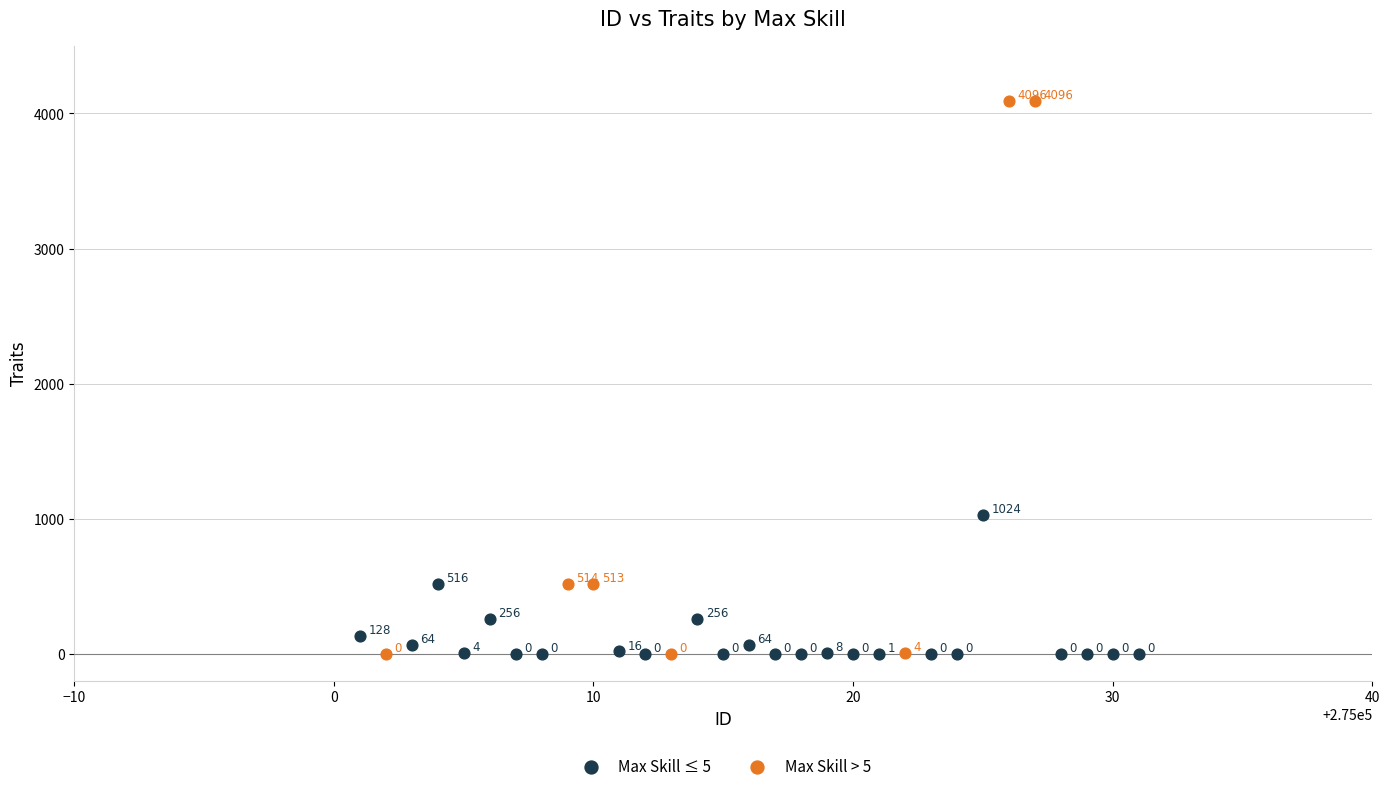

Which series has the largest Y range (max minus min)?

Max Skill > 5